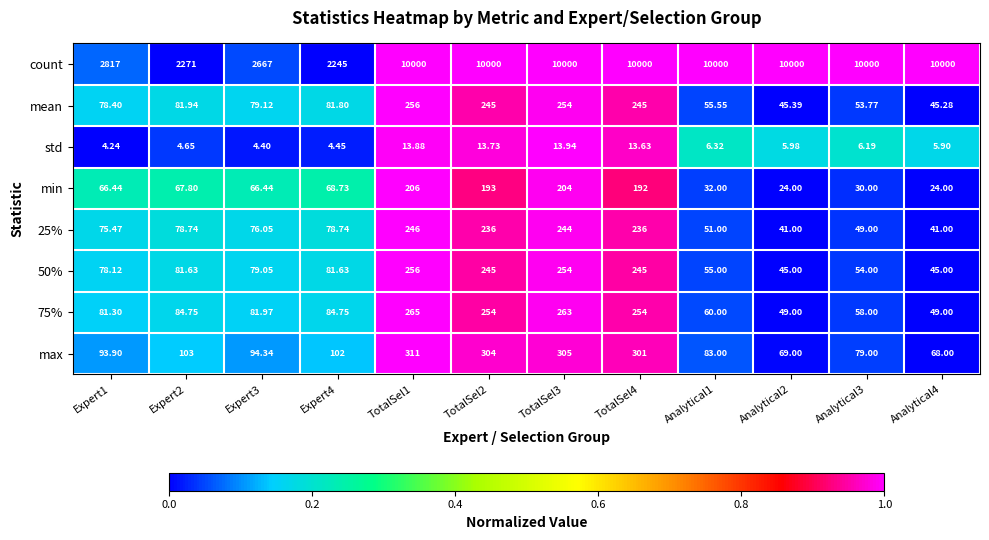

Which label corresponds to the smallest value in the chart?

Expert1